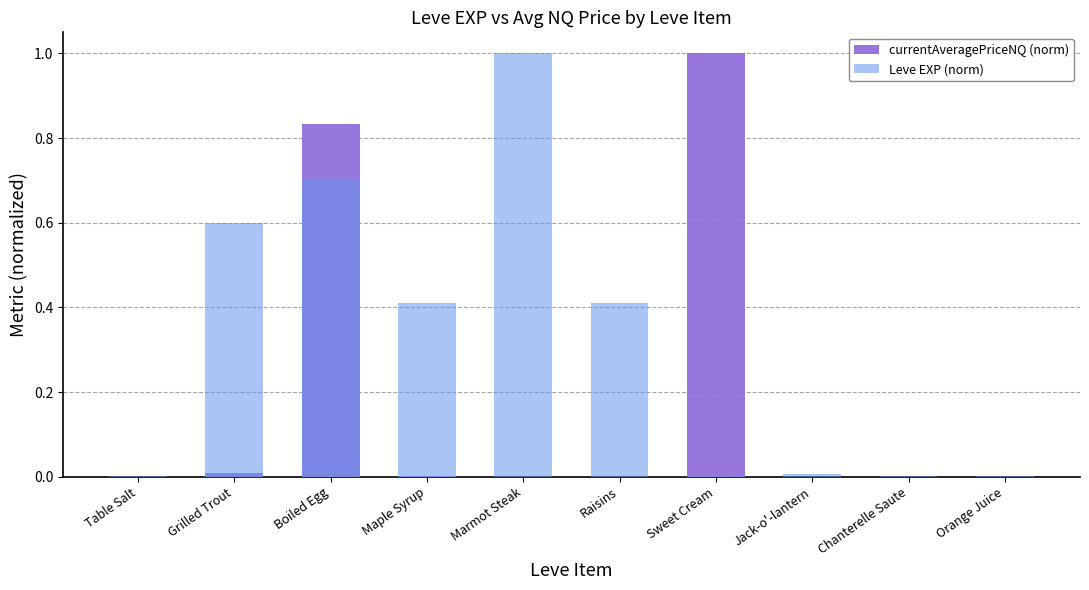

What is the label of the 10th bar from the right?

Table Salt